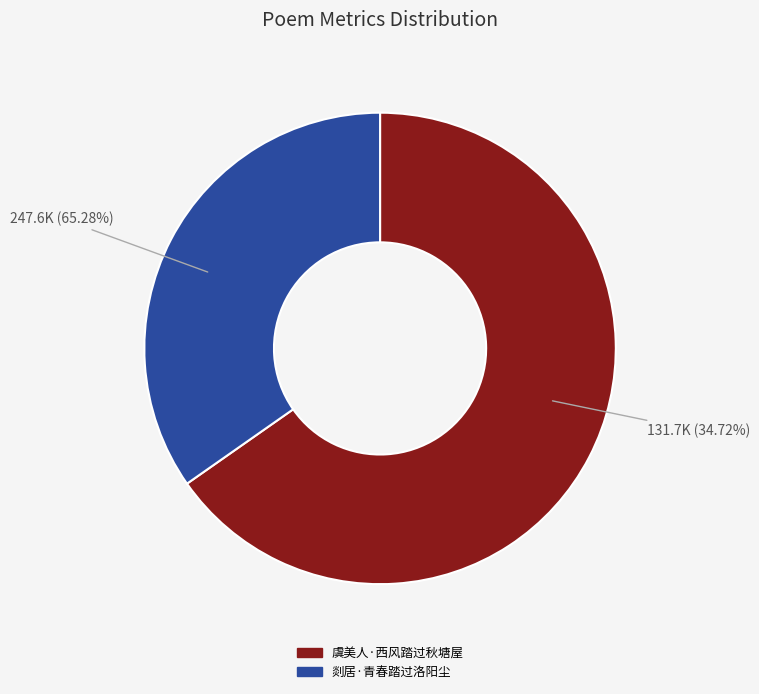

To the nearest percent, what is the combined percentage of 虞美人·西风踏过秋塘屋 and 剡居·青春踏过洛阳尘?

100%